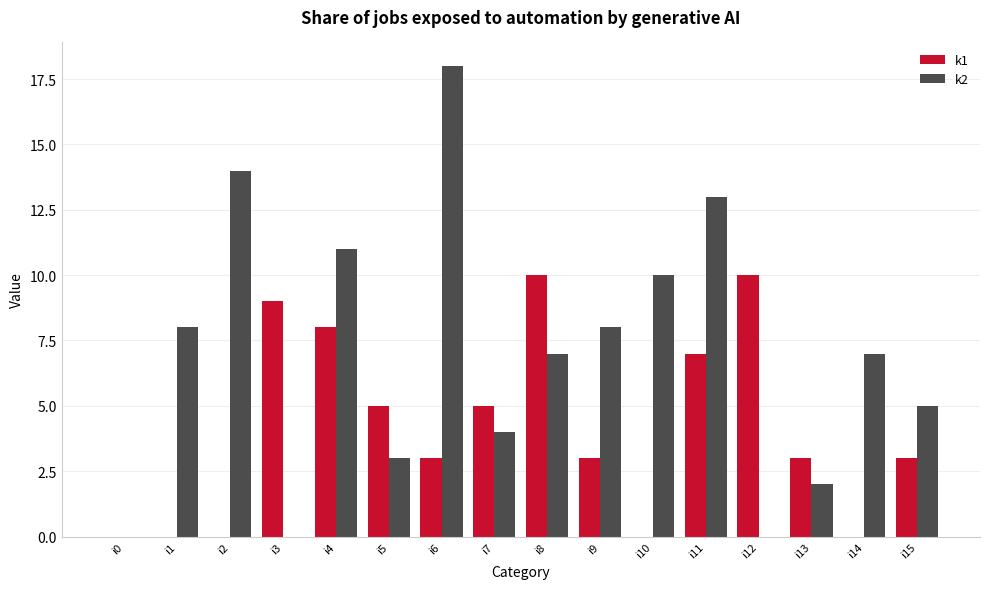

What is the sum of the k1 values at i6 and i8?

13